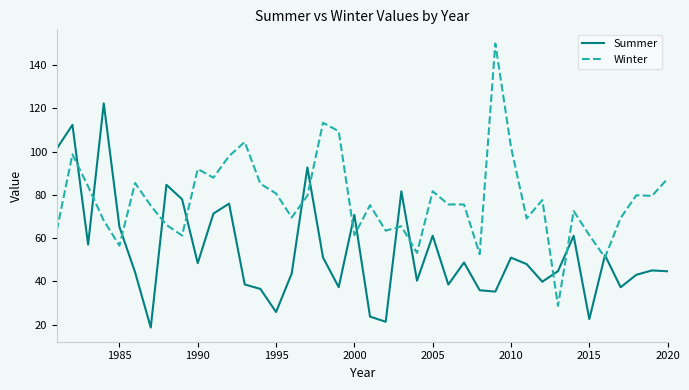

Which series has the widest spread of values?

Winter